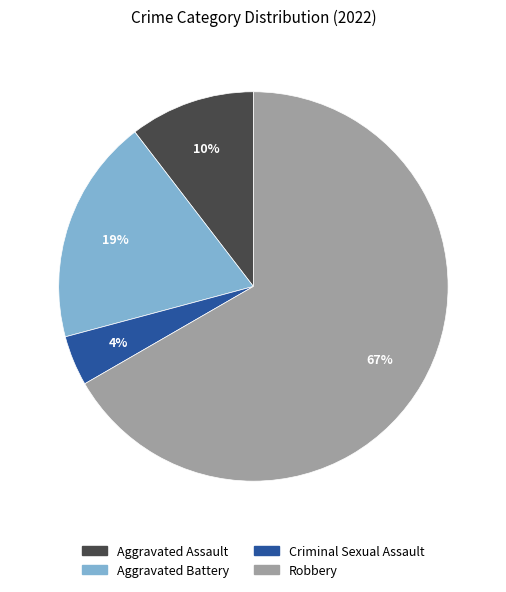

Between Robbery and Criminal Sexual Assault, which is larger?

Robbery